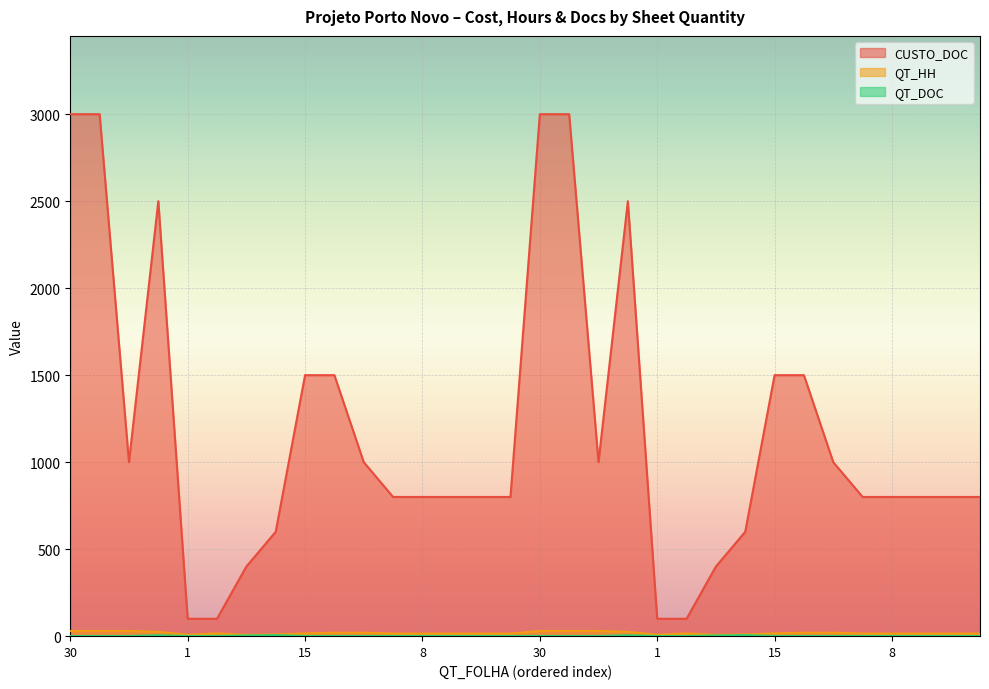

Does the chart display data point markers on the line(s)?

No